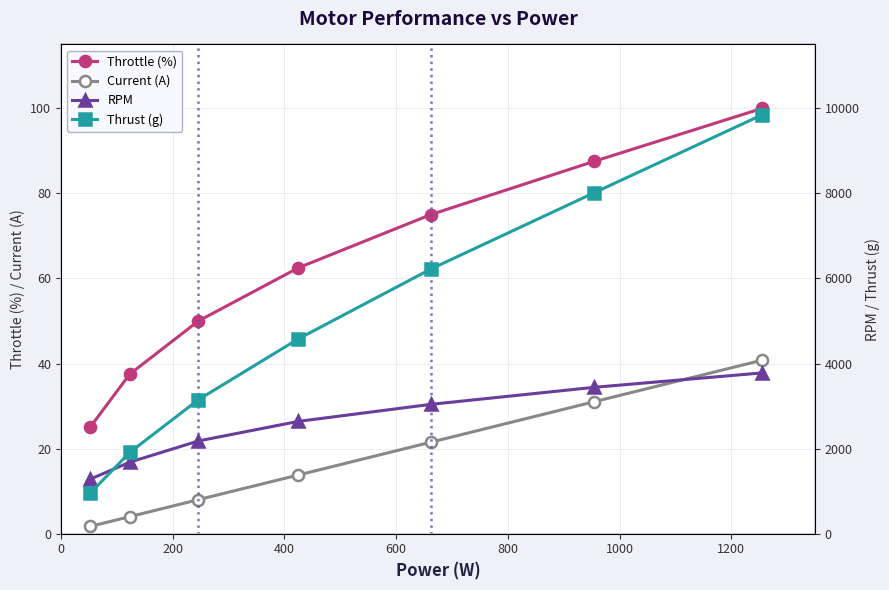

What is the value of the Throttle (%) point at the 4th from the left?

62.5